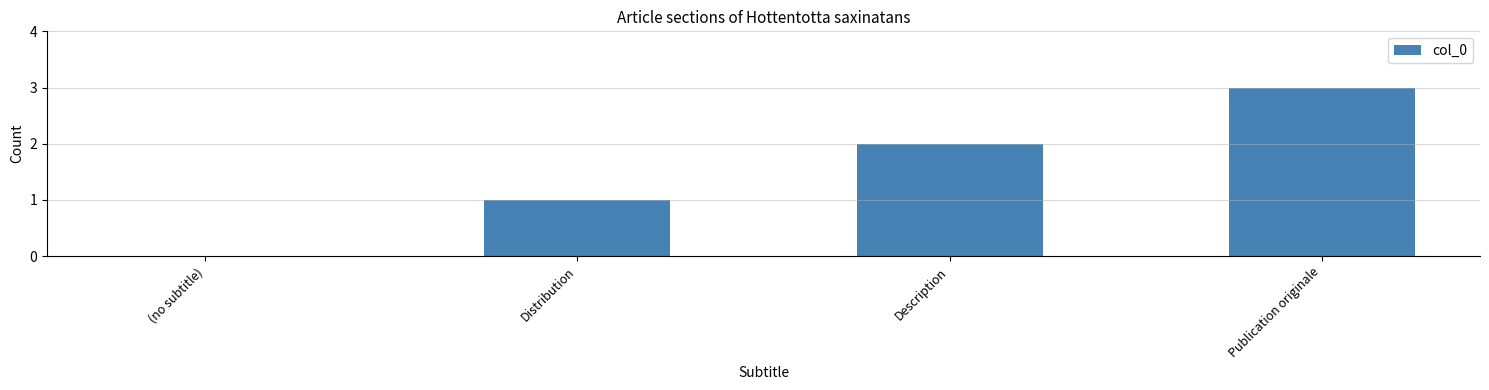

How many data points does each series have?

4